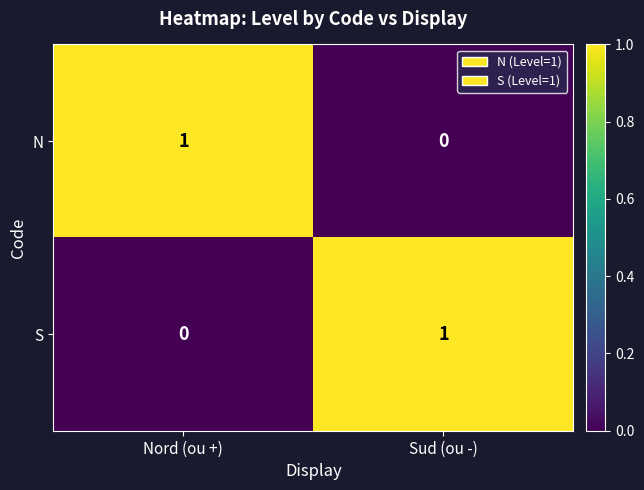

Reading left to right, what are all the values shown in this chart?

N: Nord (ou +)=1	Sud (ou -)=0
S: Nord (ou +)=0	Sud (ou -)=1